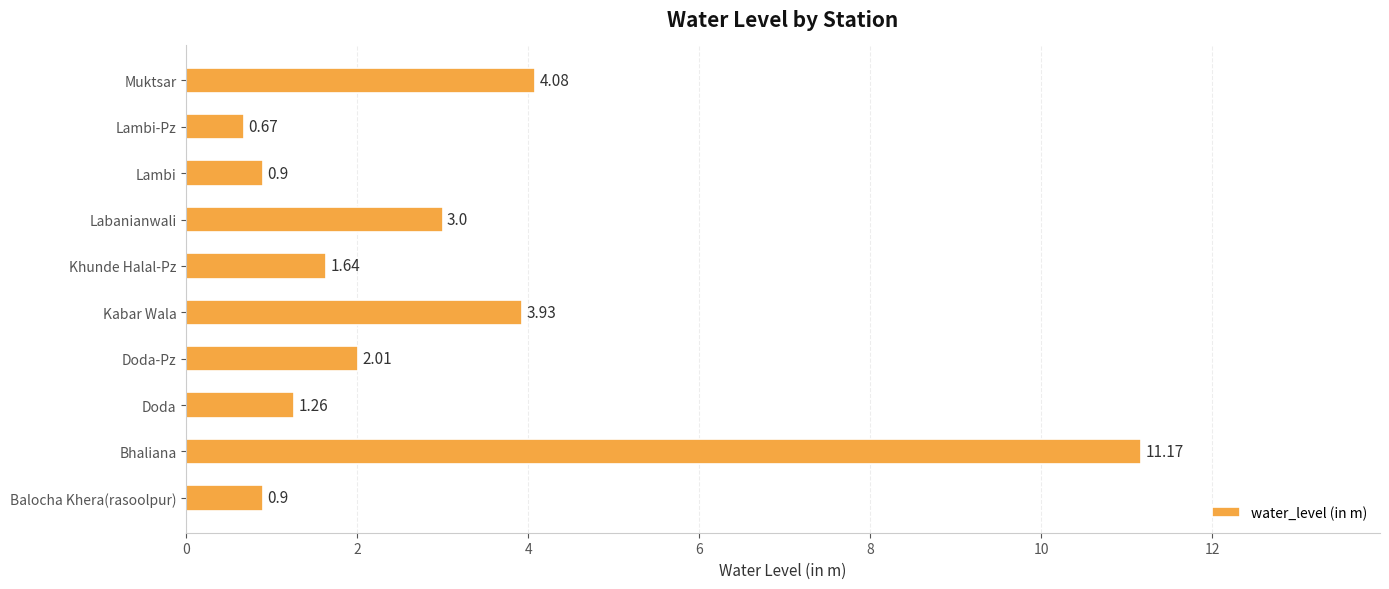

How many values are below 2?

5